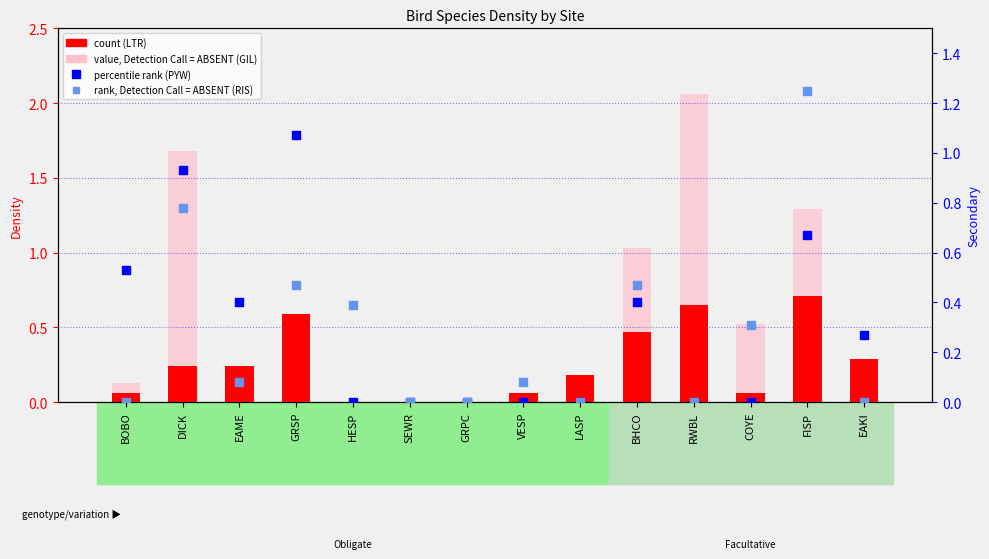

Which series contains the lowest Y value?

LTR